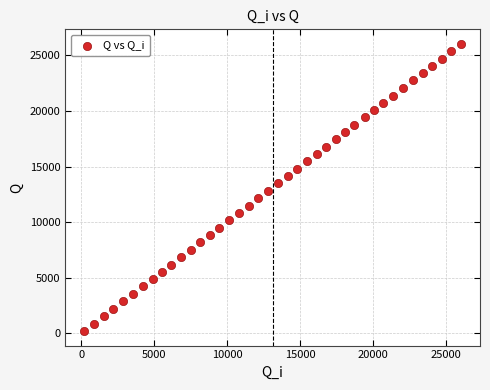

What is the range of X values (max minus min)?

25845